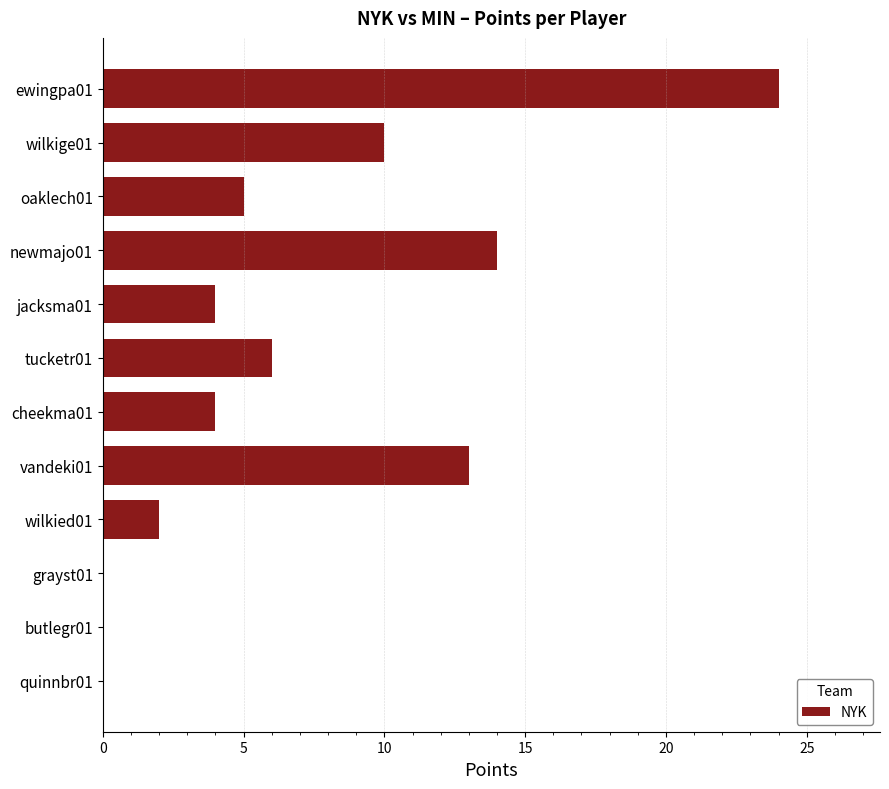

Reading bottom to top, what are all the values shown in this chart?

quinnbr01=0	butlegr01=0	grayst01=0	wilkied01=2	vandeki01=13	cheekma01=4	tucketr01=6	jacksma01=4	newmajo01=14	oaklech01=5	wilkige01=10	ewingpa01=24